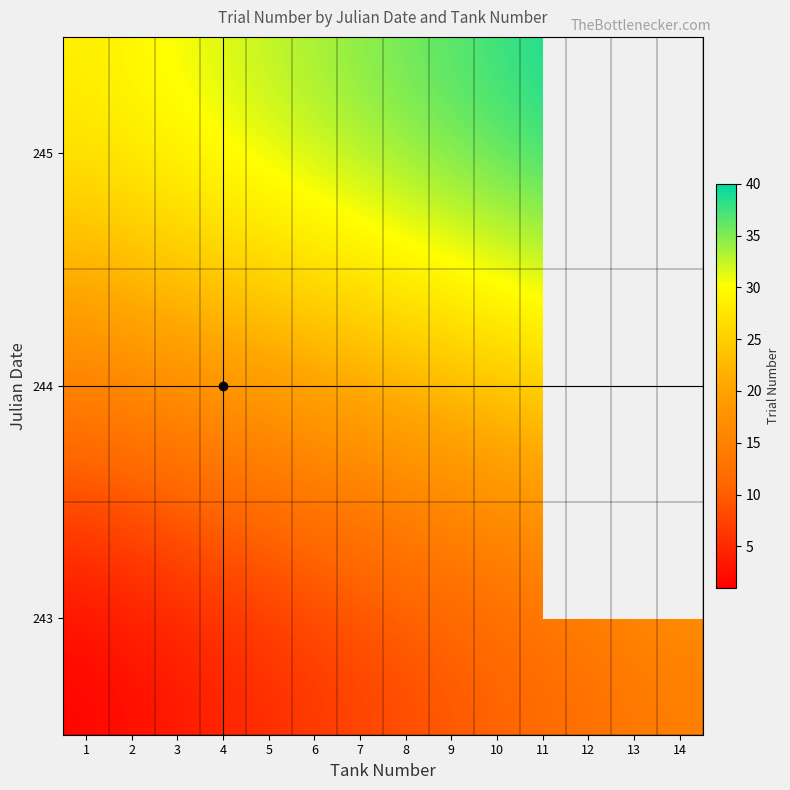

What is the average value of the 244 series?

21.5